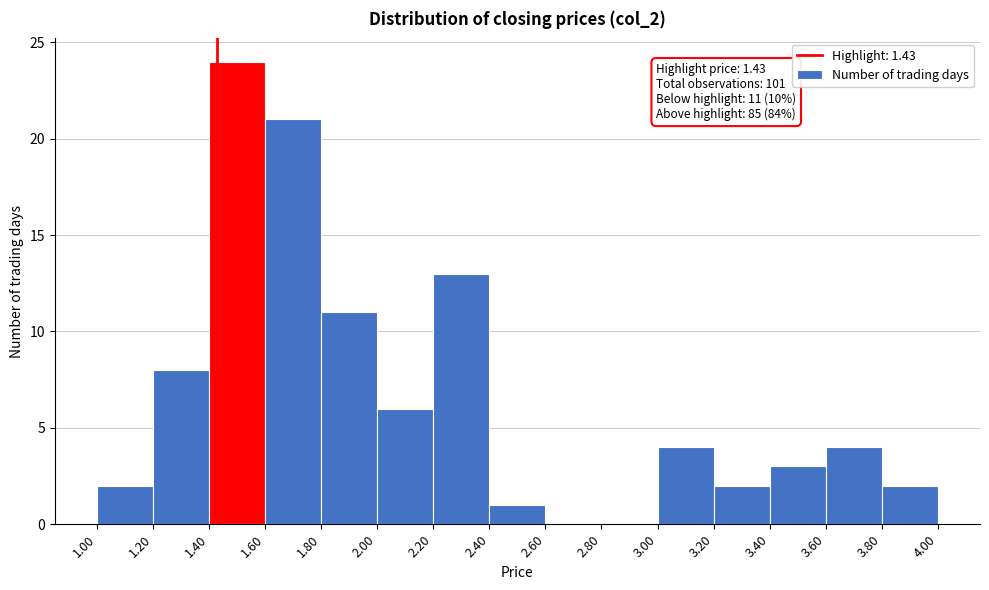

Which range on the x-axis has the tallest bar?

1.40 to 1.60